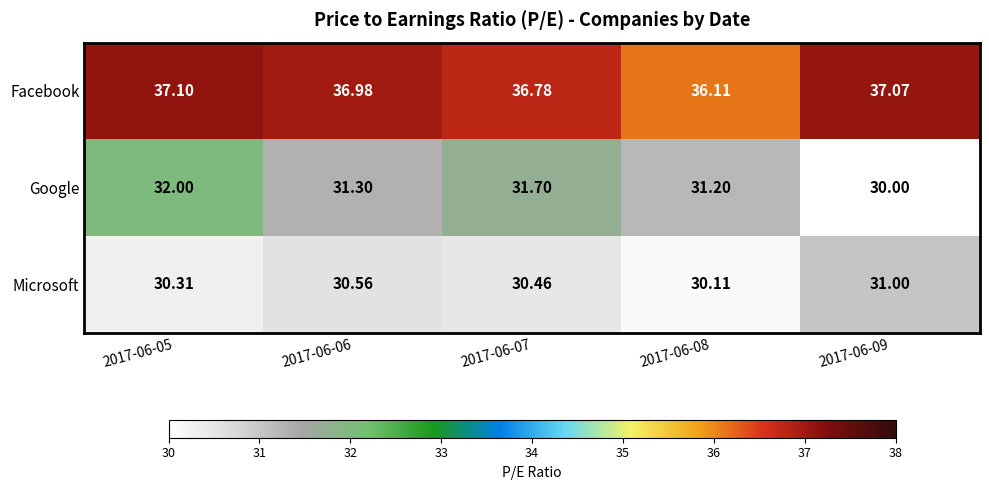

What is the difference between the highest and lowest values at 2017-06-09?

7.1